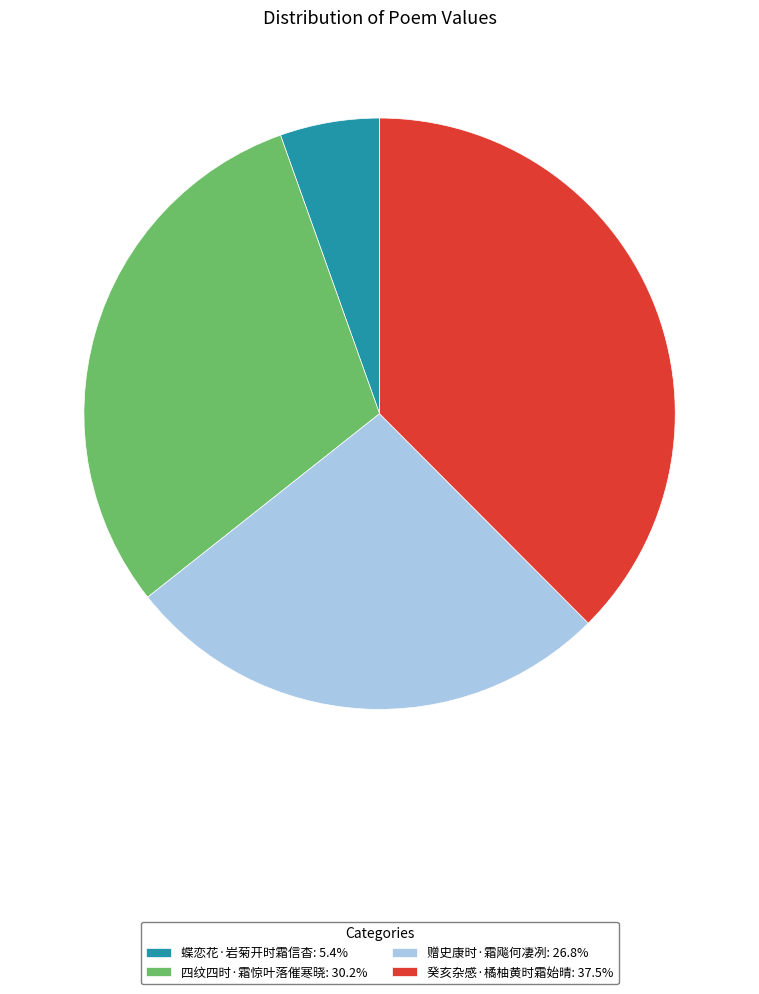

The 四纹四时·霜惊叶落催寒晓 slice represents 19% of the pie. True or false?

False